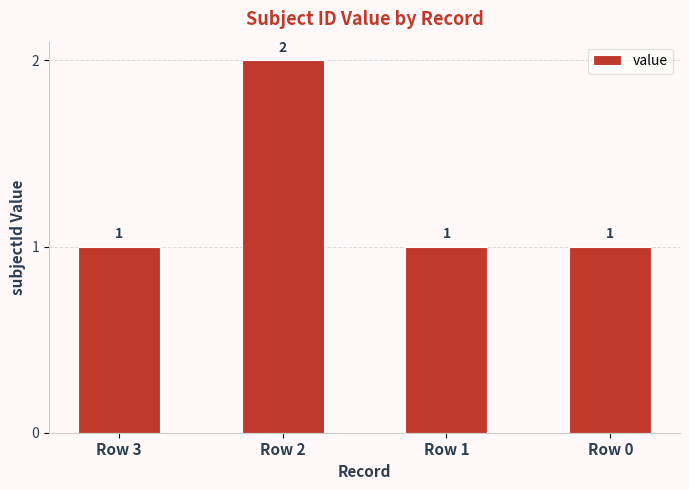

Count the number of values greater than 1.

1